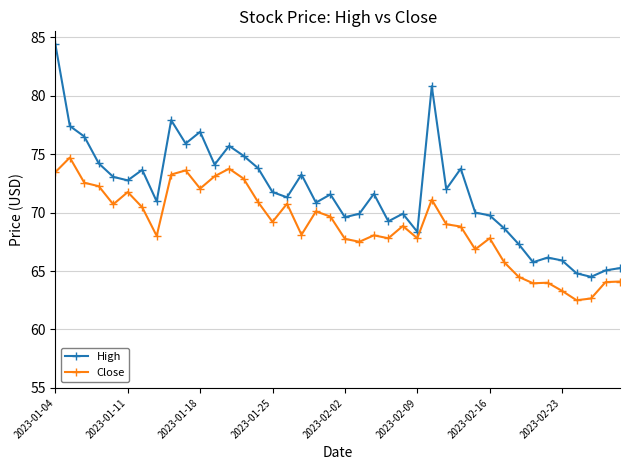

Which series has the largest total across all categories?

High